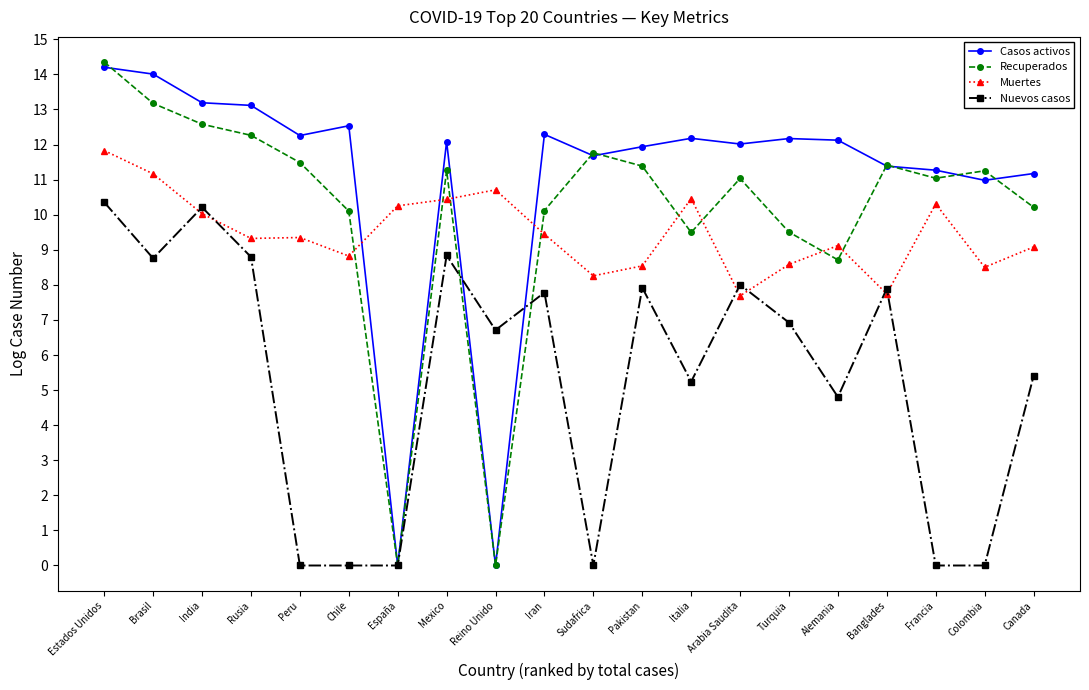

What is the sum of the Recuperados values at Mexico and Brasil?

24.4